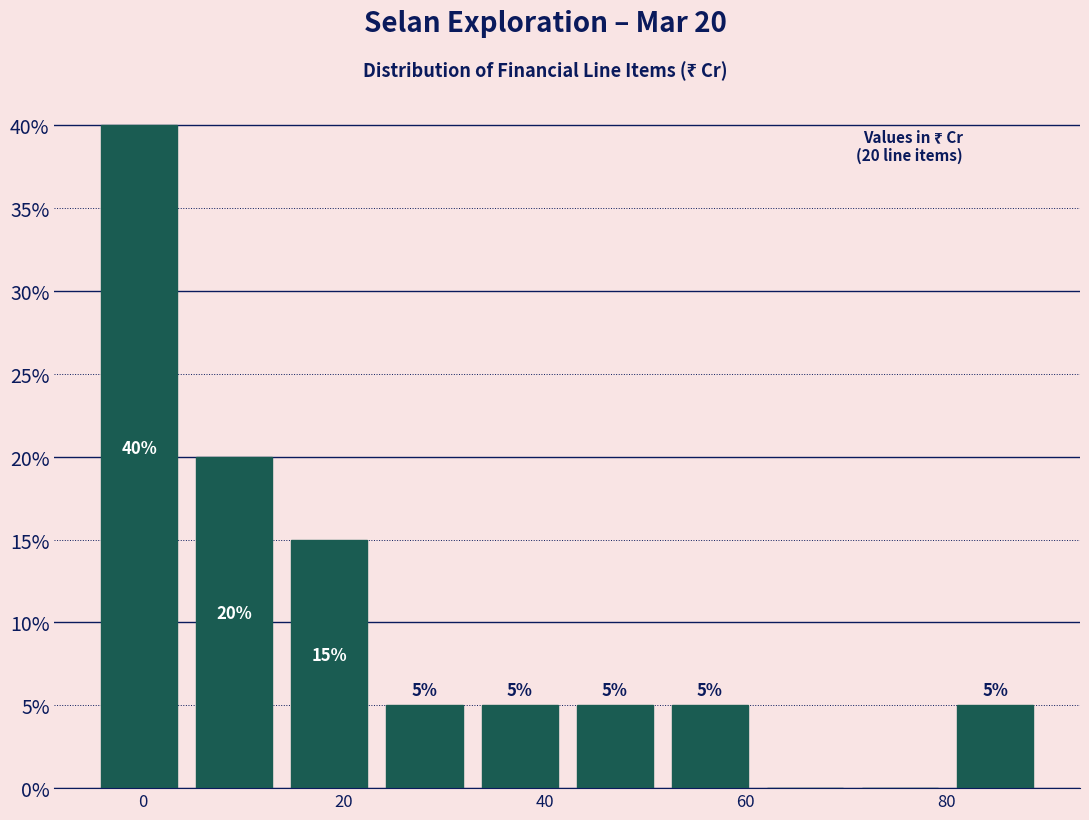

Over which range of the x-axis is the bar tallest?

-6 to 4